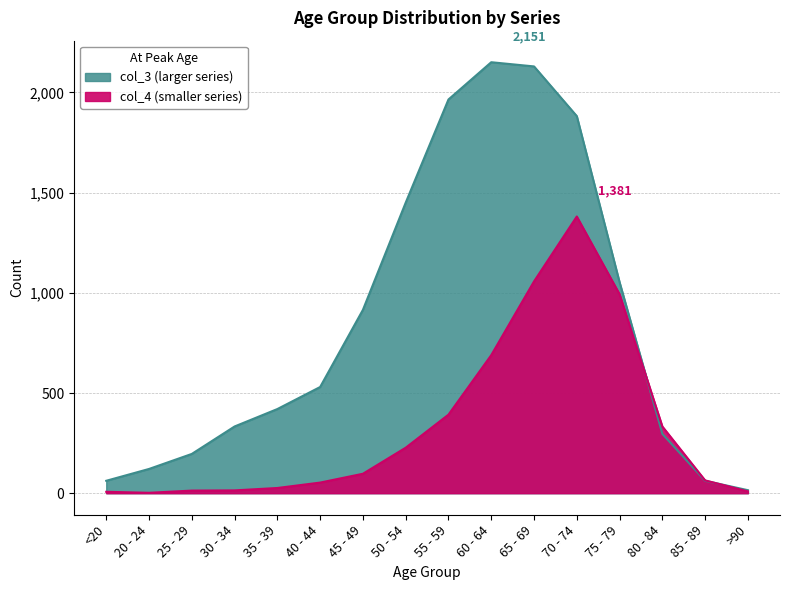

What are all the series names shown in the legend?

col_4, col_3